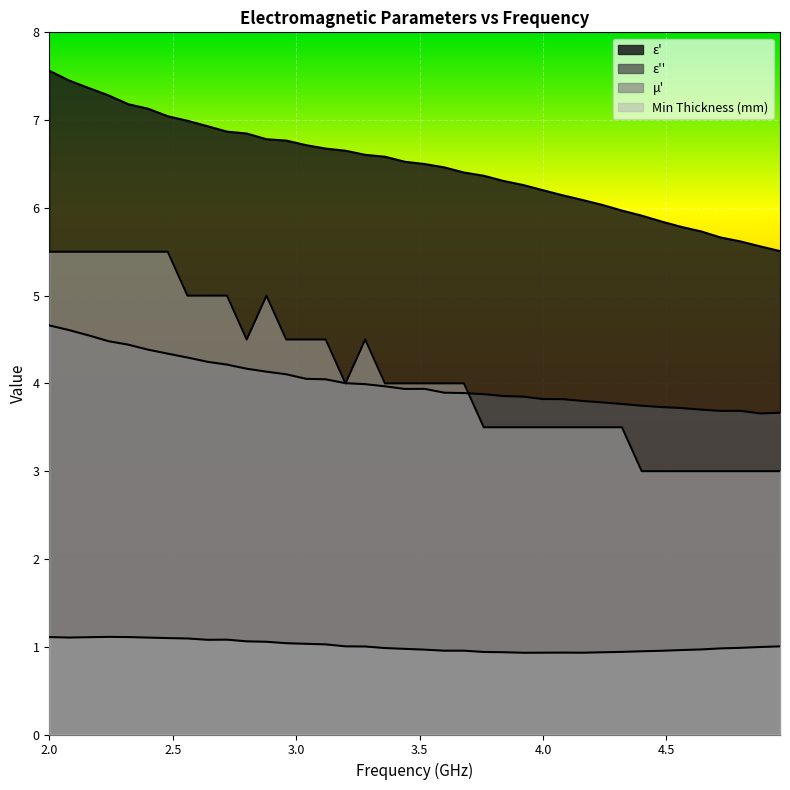

At which label is epsilon_prime closest to 6?

4.32